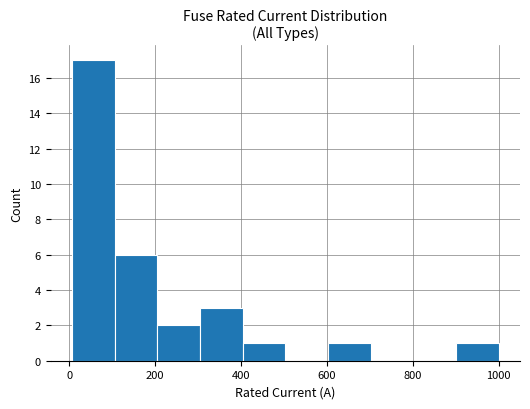

Over which range of the x-axis is the bar tallest?

0 to 100